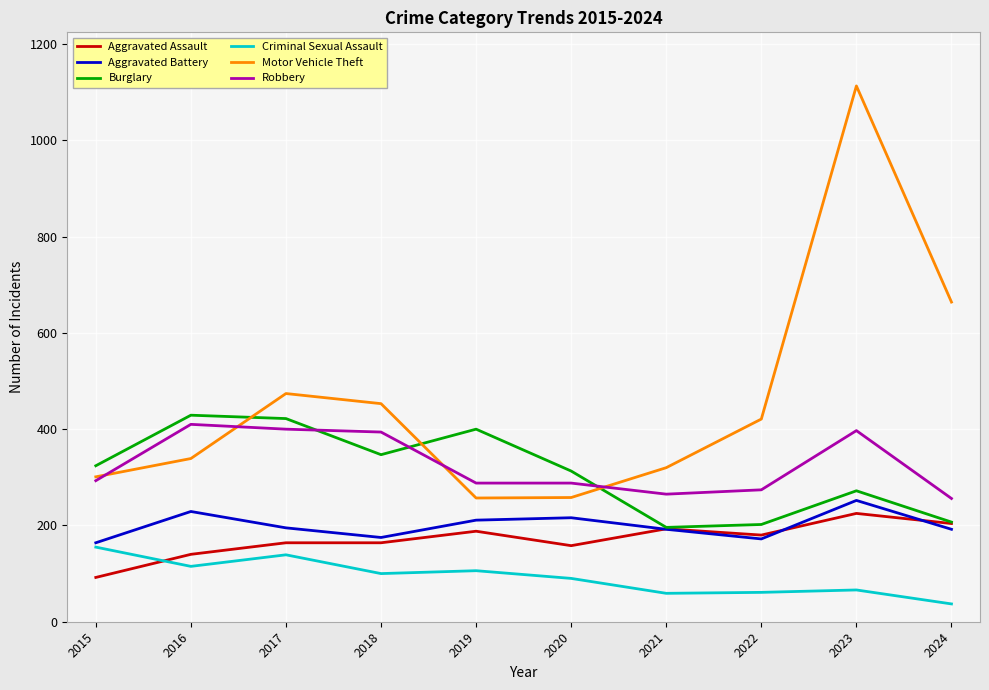

The Criminal Sexual Assault series shows 59 at 2021. True or false?

True